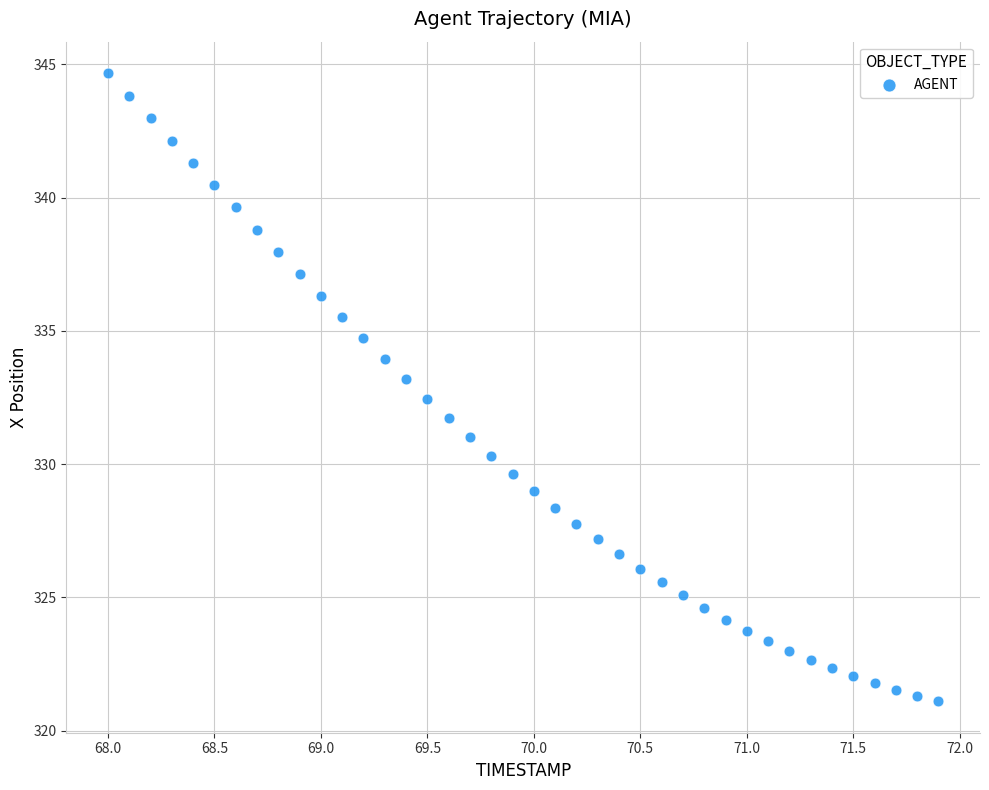

What is the range of Y values (max minus min)?

23.6